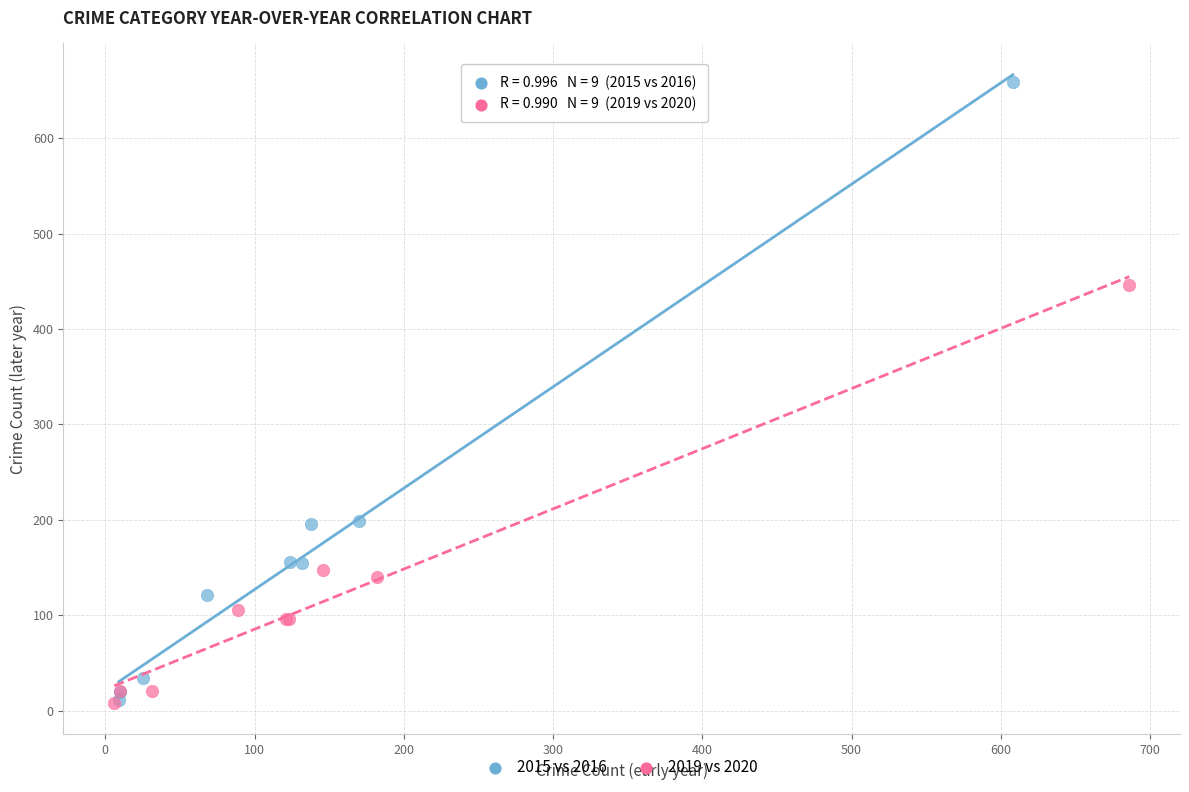

Which series has the largest Y range (max minus min)?

2015 vs 2016